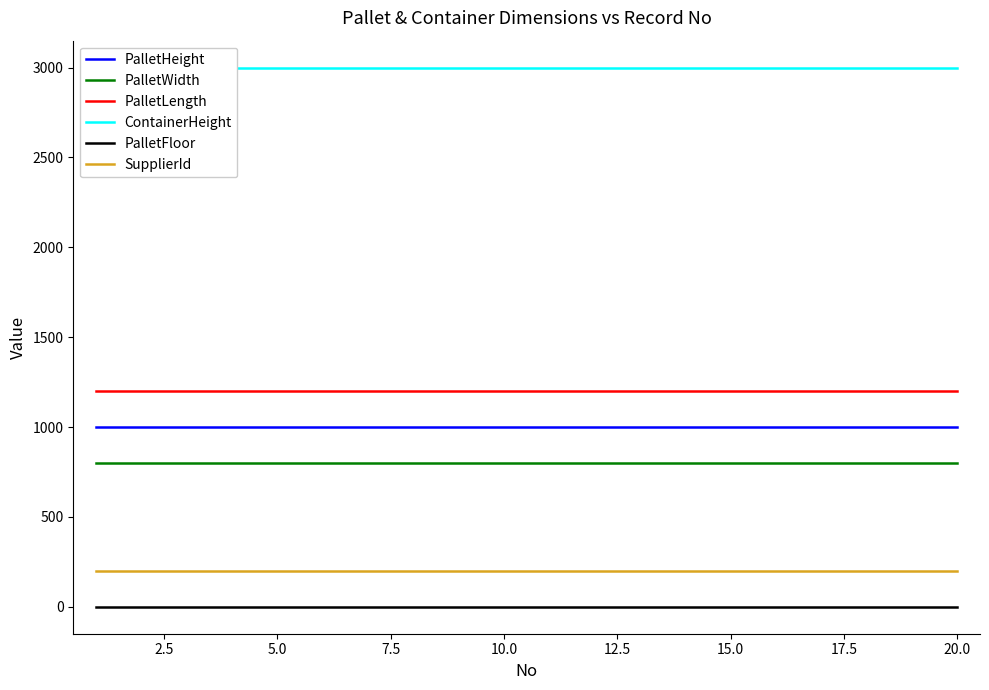

True or false: PalletLength and SupplierId intersect in this chart.

False